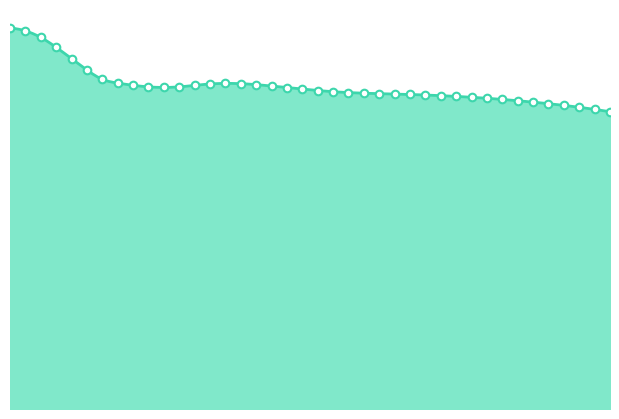

What is the ratio of the value at 2020-06-05 to the value at 2020-06-13?

1.0